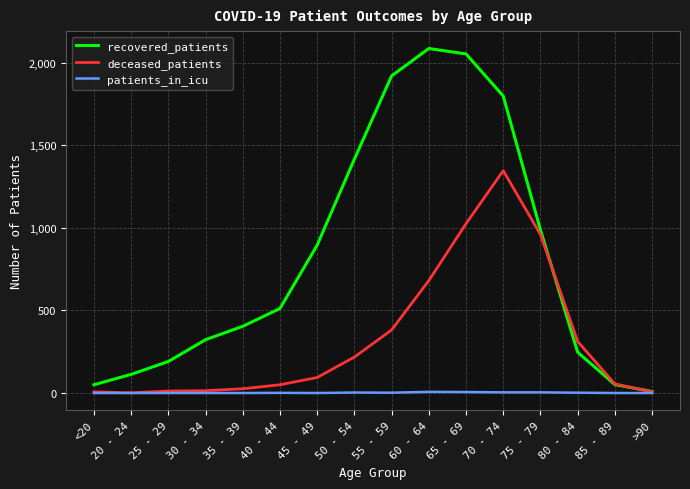

Rank the series by their average value, from highest to lowest.

recovered_patients, deceased_patients, patients_in_icu